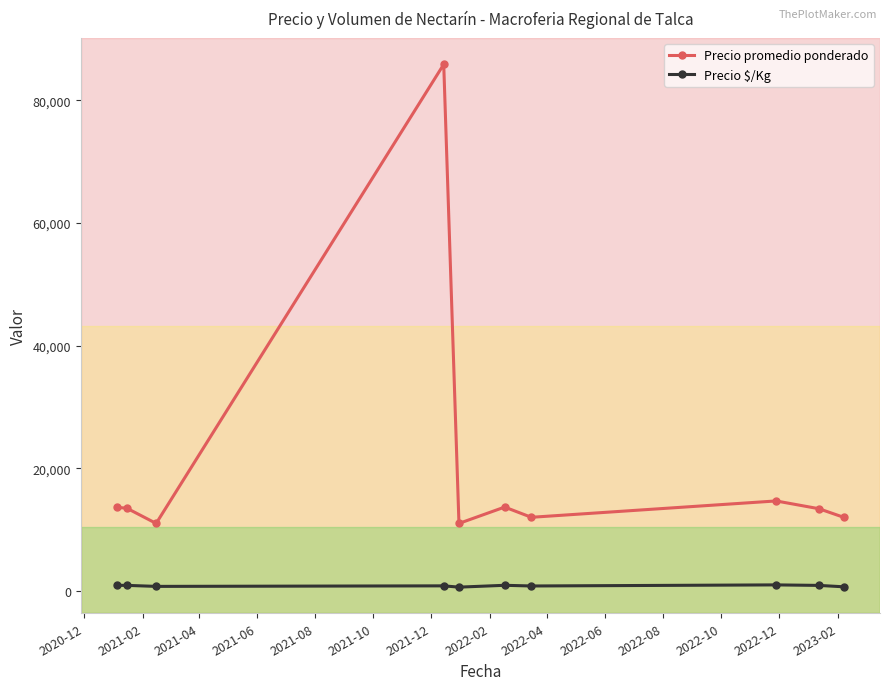

What is the value of the Precio promedio ponderado point at the 9th from the left?

13400.0